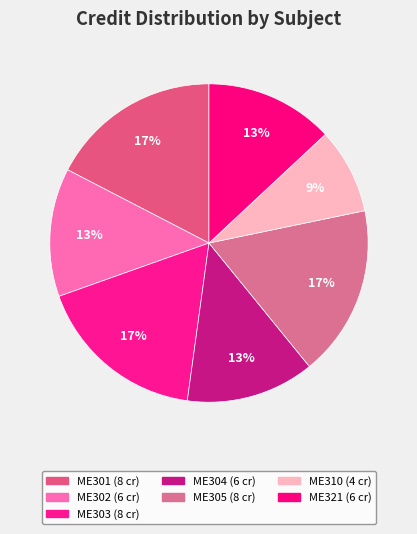

Rank the categories by value from highest to lowest.

ME301, ME303, ME305, ME302, ME304, ME321, ME310